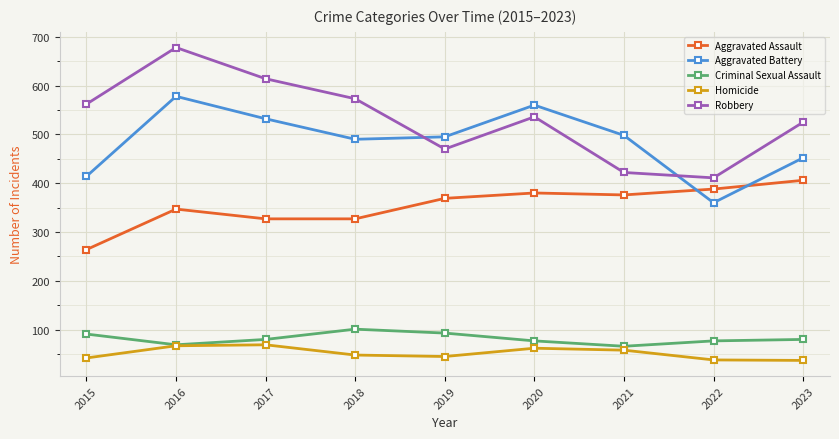

Between 2021 and 2022, which series saw the biggest shift?

Aggravated Battery